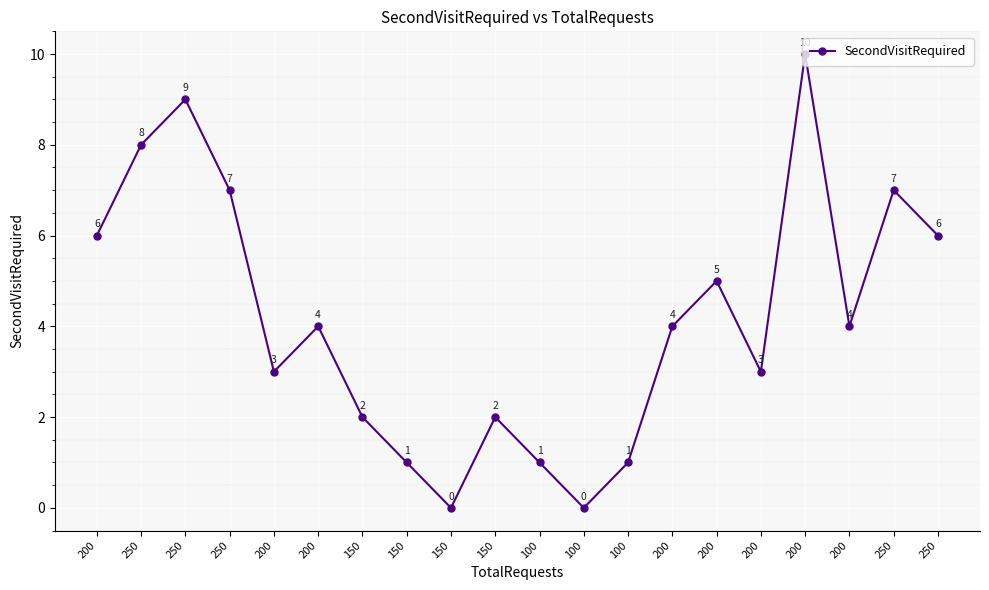

List the labels in order of value, largest first.

200, 250, 250, 250, 250, 200, 250, 200, 200, 200, 200, 200, 200, 150, 150, 150, 100, 100, 150, 100